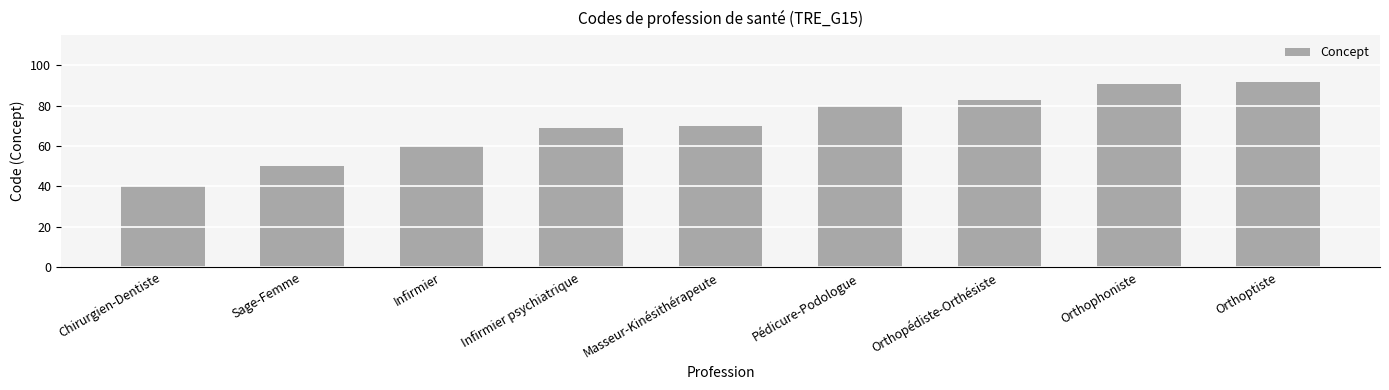

What is the minimum value shown in the chart?

40